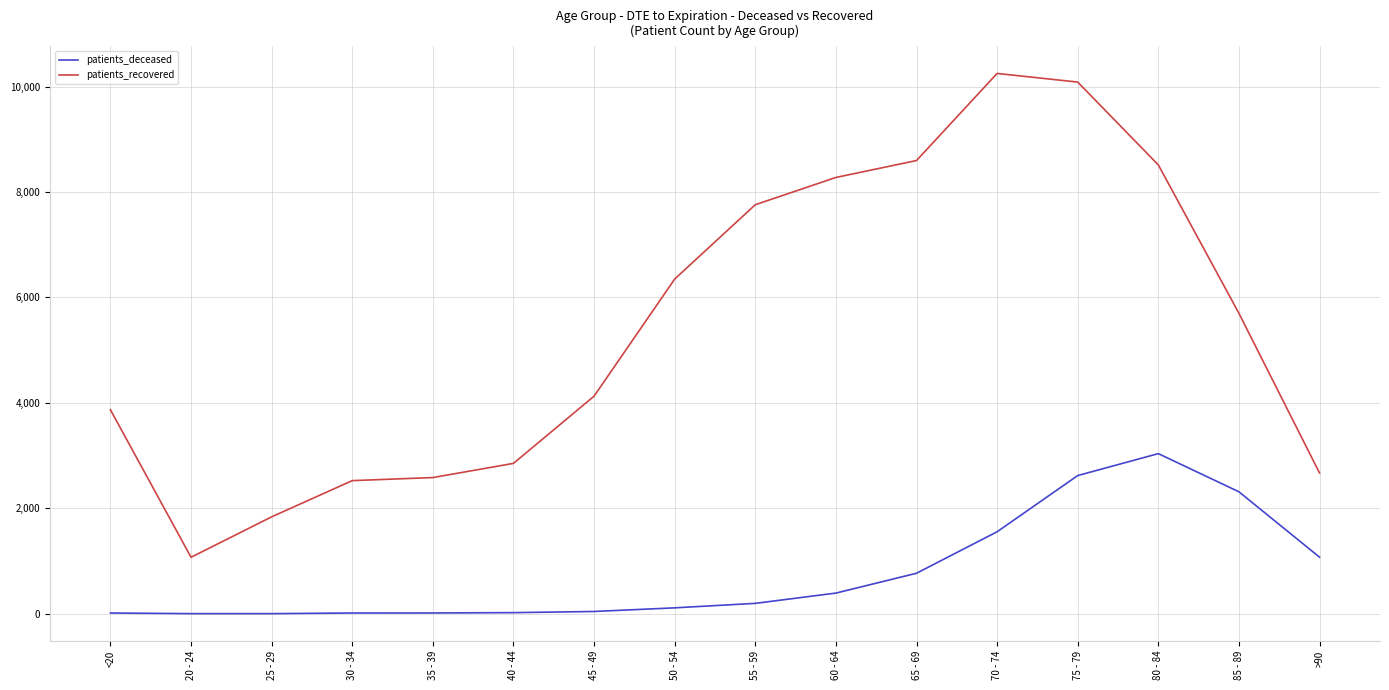

What position from the left is 60 - 64?

10